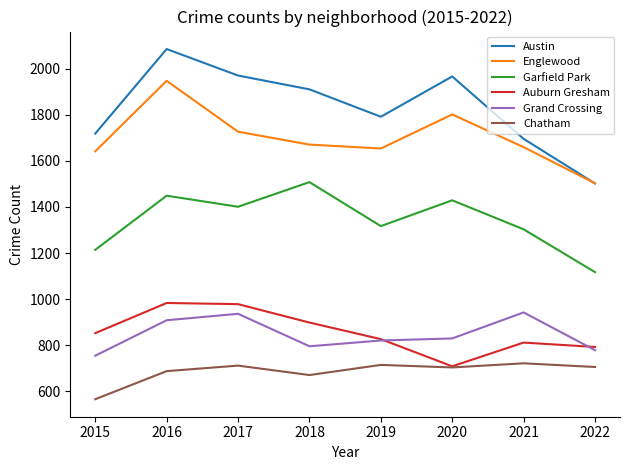

True or false: Auburn Gresham and Austin cross at least once.

False